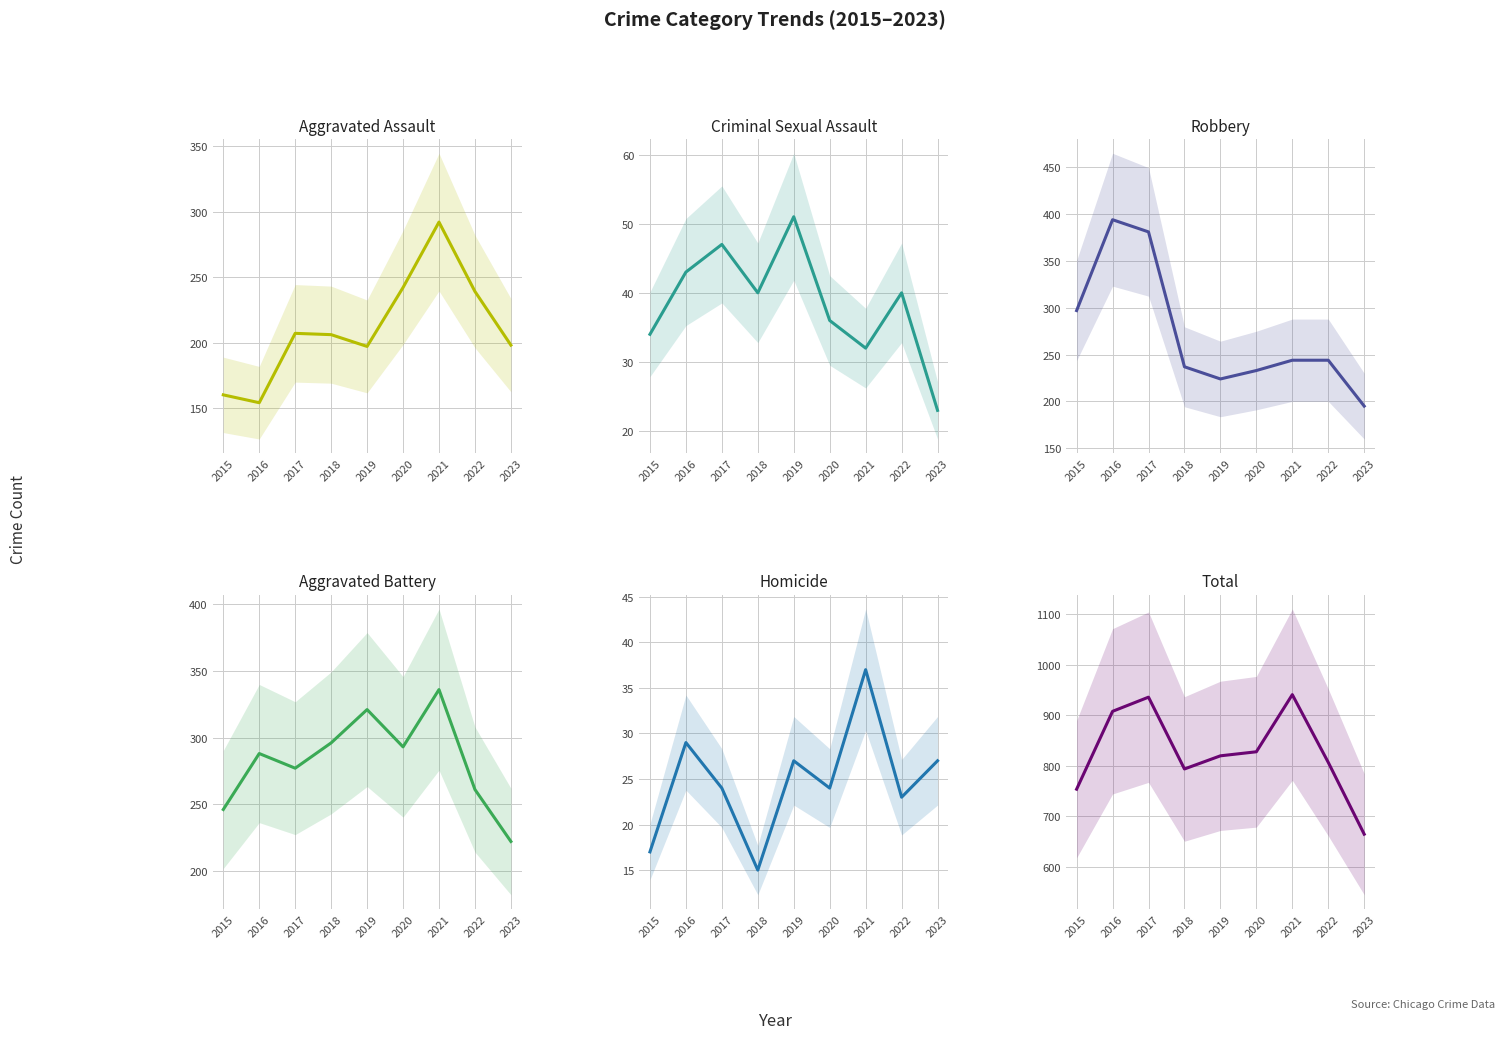

At which label does Aggravated Assault first exceed 206?

2017